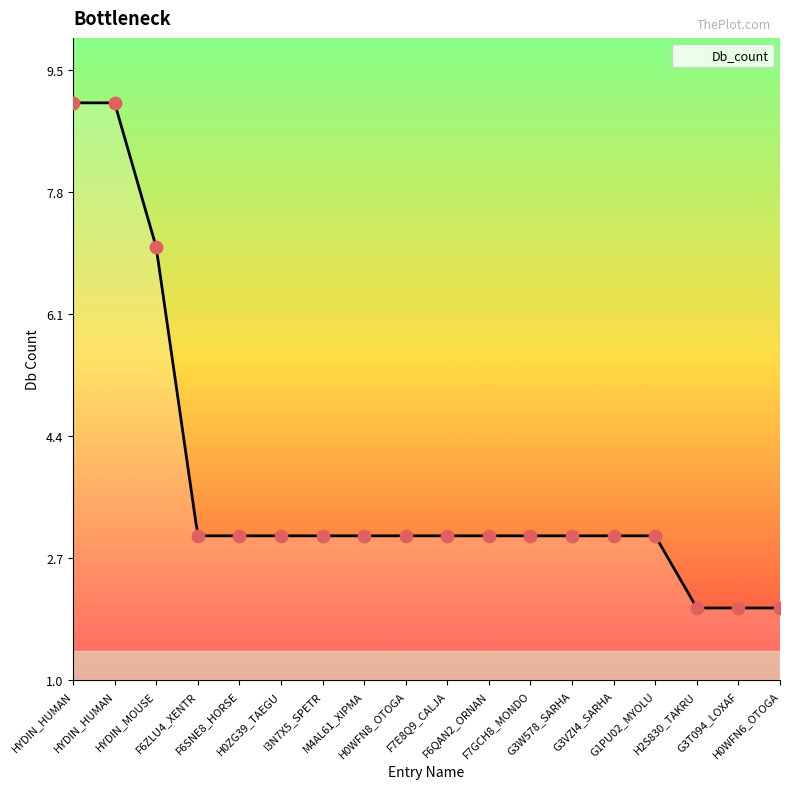

What is the ratio of the value at H2S830_TAKRU to the value at G1PU02_MYOLU?

0.7